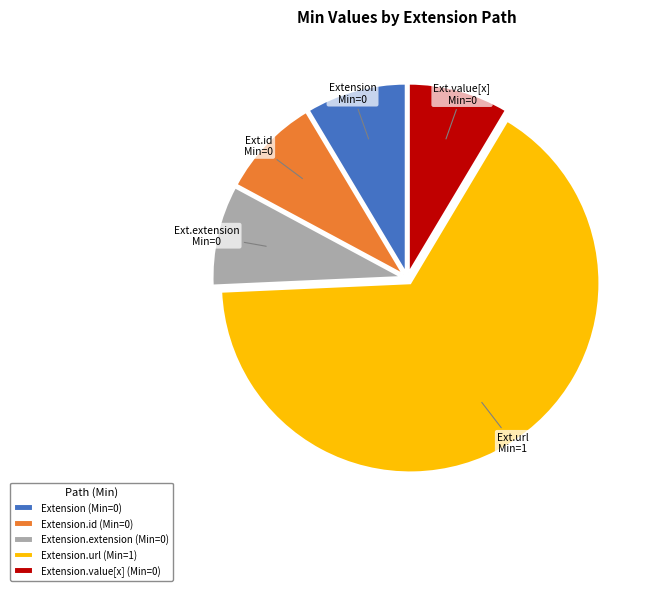

Does Extension.url (Min=1) represent more than half of the total?

Yes